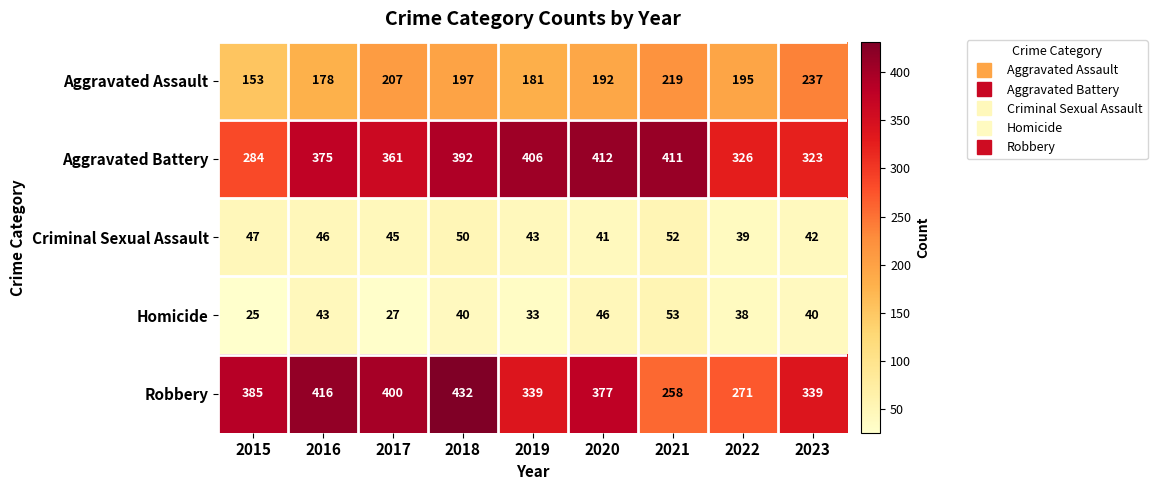

What is the minimum value for Criminal Sexual Assault?

39